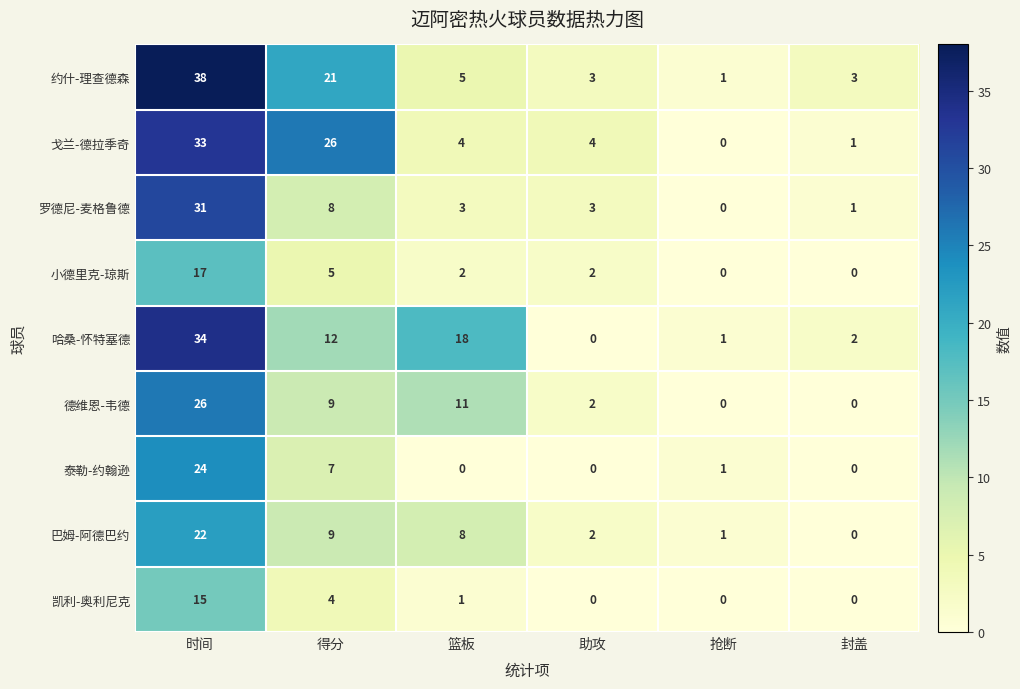

What is the difference between the 德维恩-韦德 values at 时间 and 抢断?

26